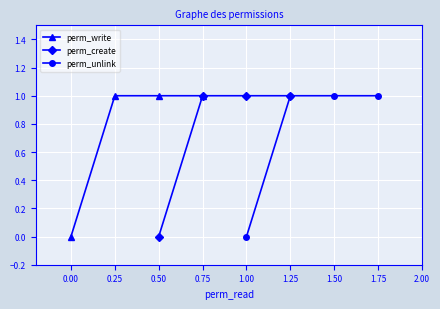

True or false: perm_write has a value of 1 at 0.00.

False